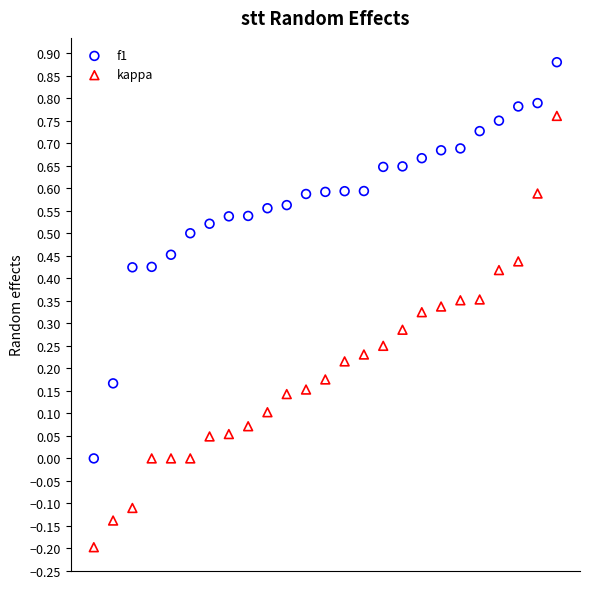

What are all the series names shown in the legend?

f1, kappa